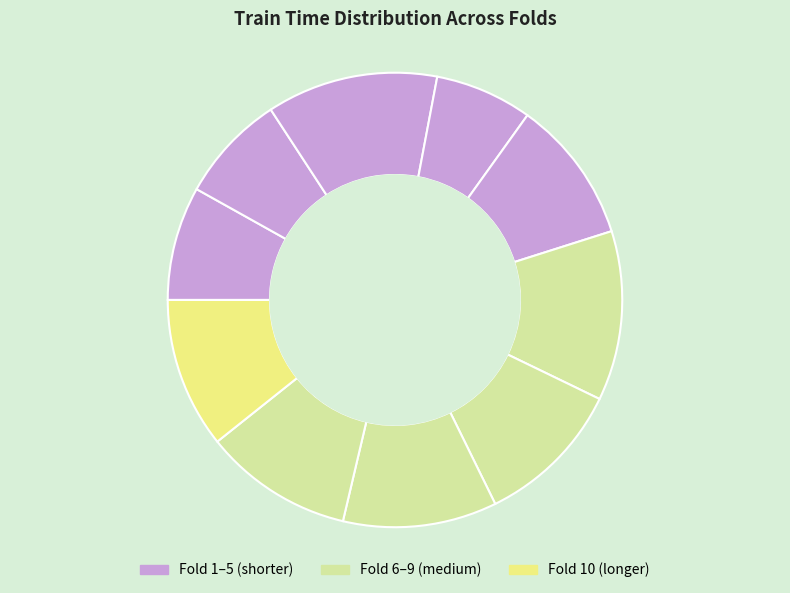

How many segments does this pie chart have?

10